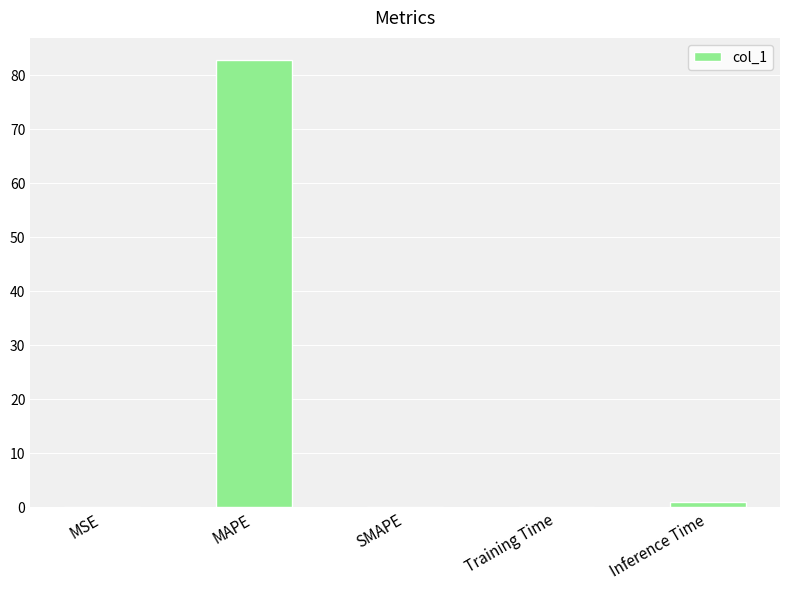

What is the sum of all values?

83.9